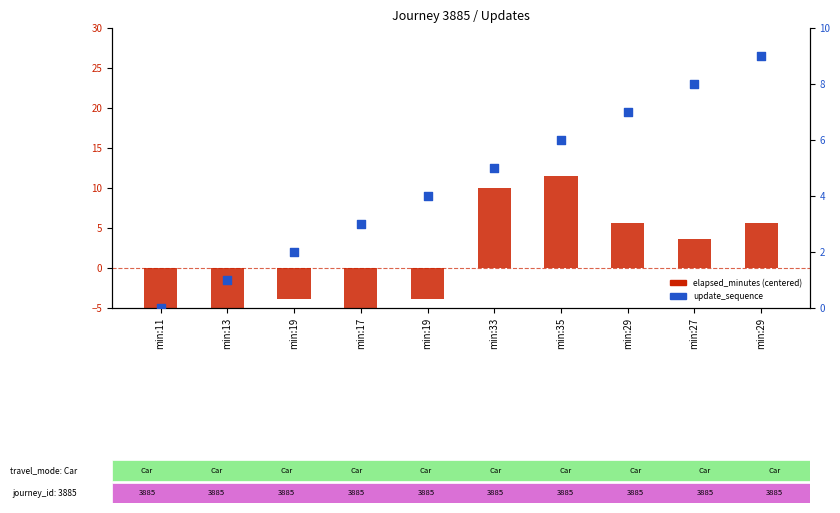

At how many categories does at least one series exceed 3?

6